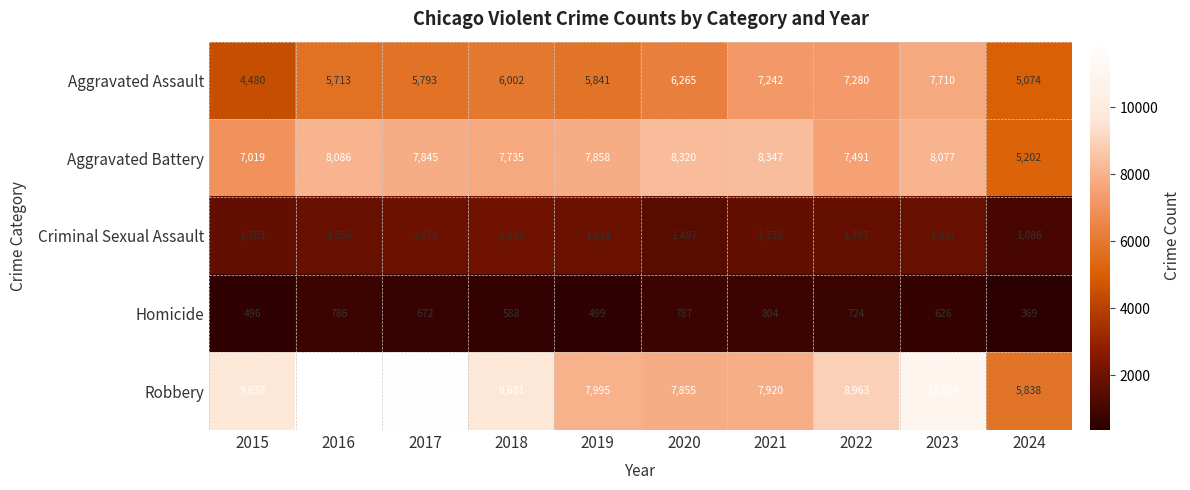

Where is Robbery nearest to the value 8899?

2022